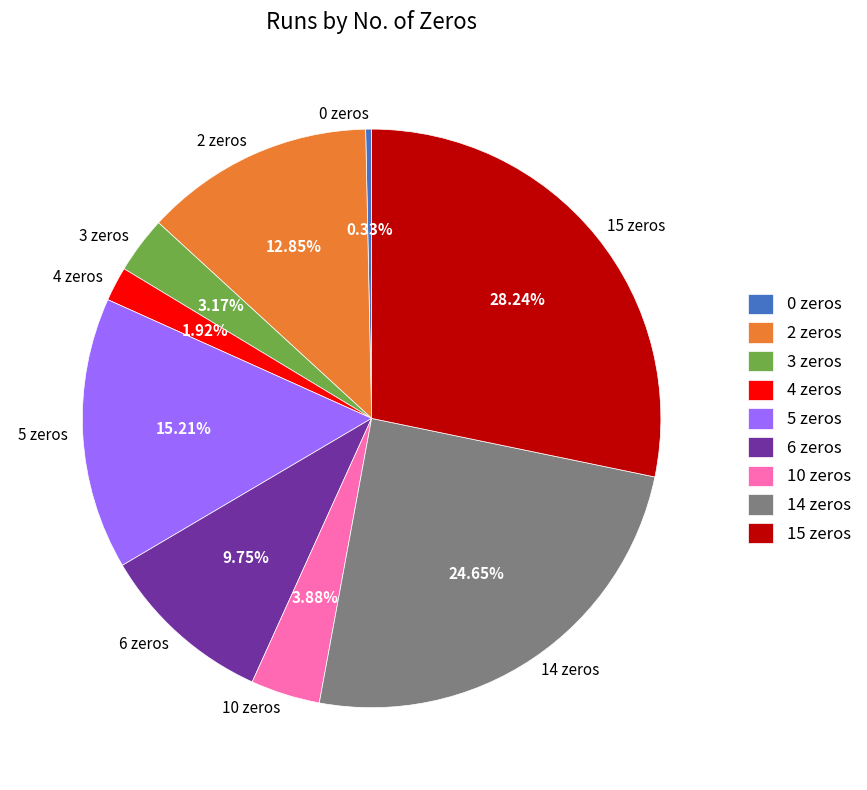

Count the number of slices in the pie.

9